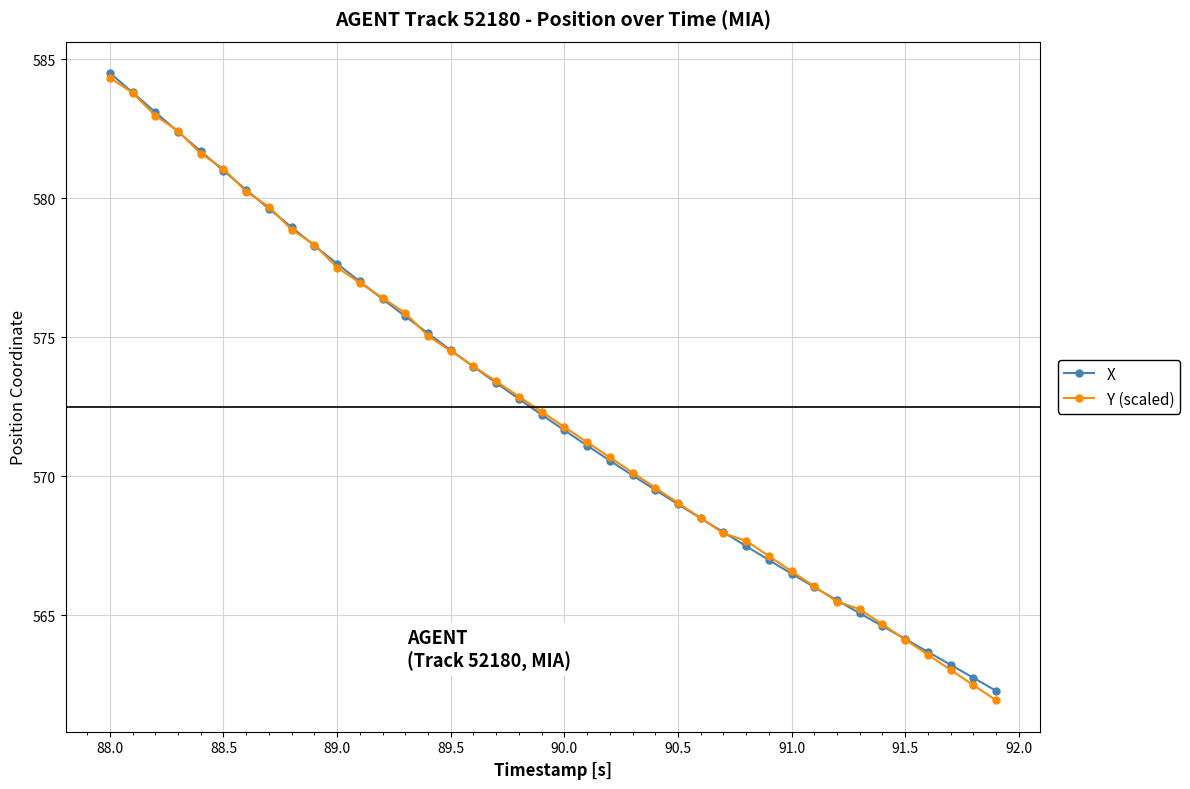

What is the highest value of the X series?

584.5